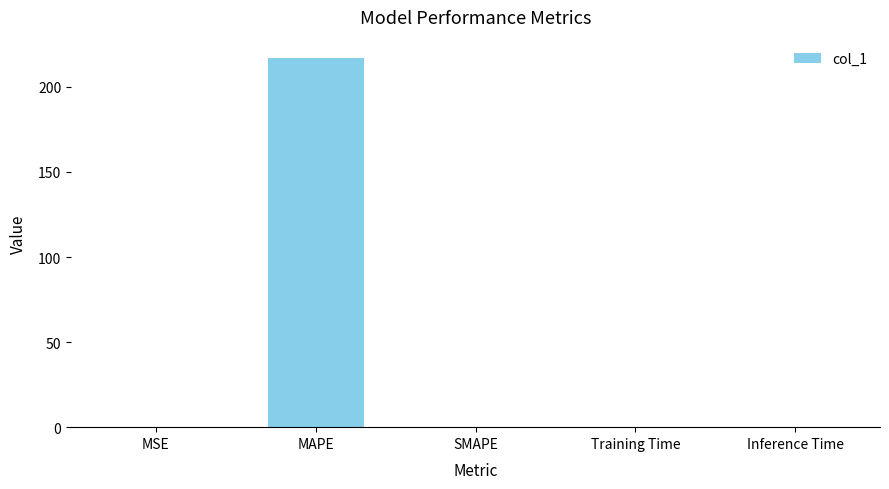

What is the greatest value displayed?

216.9